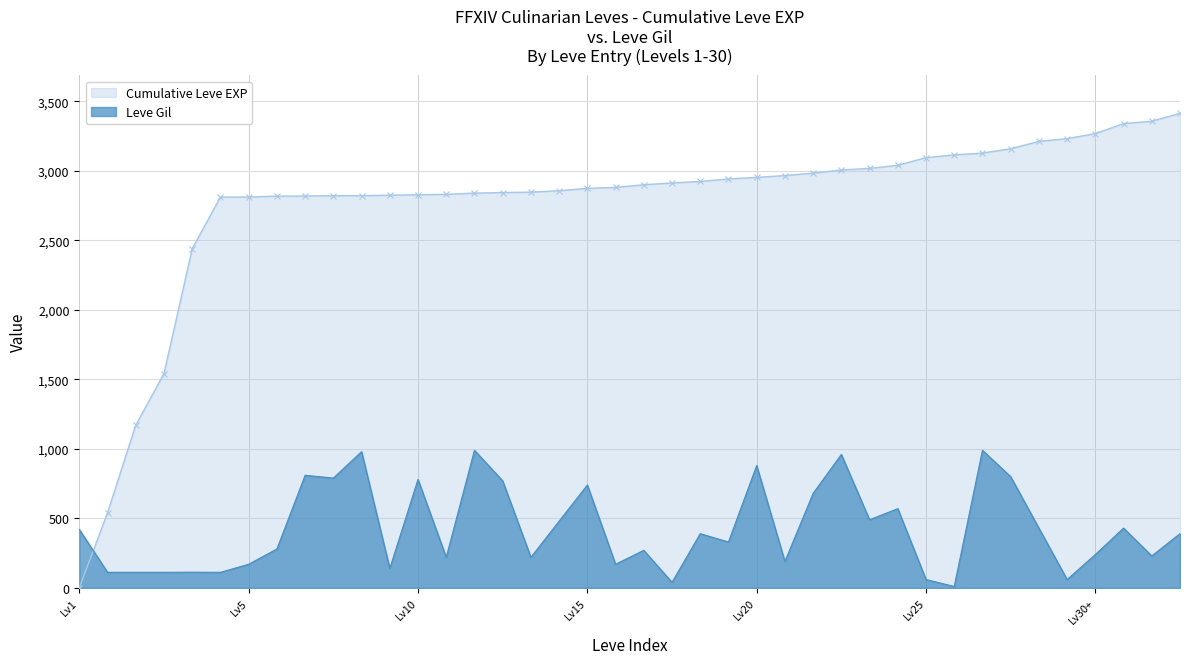

At which category does the chart reach its peak across all series?

10